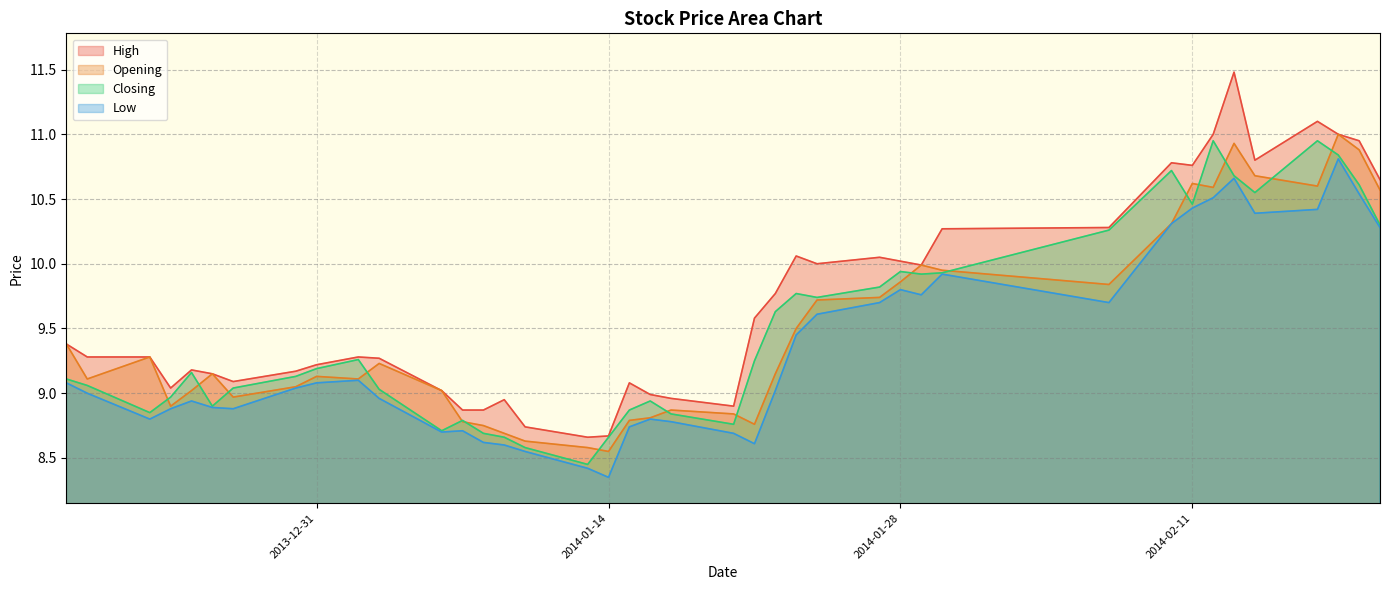

How many lines are shown in the chart?

4